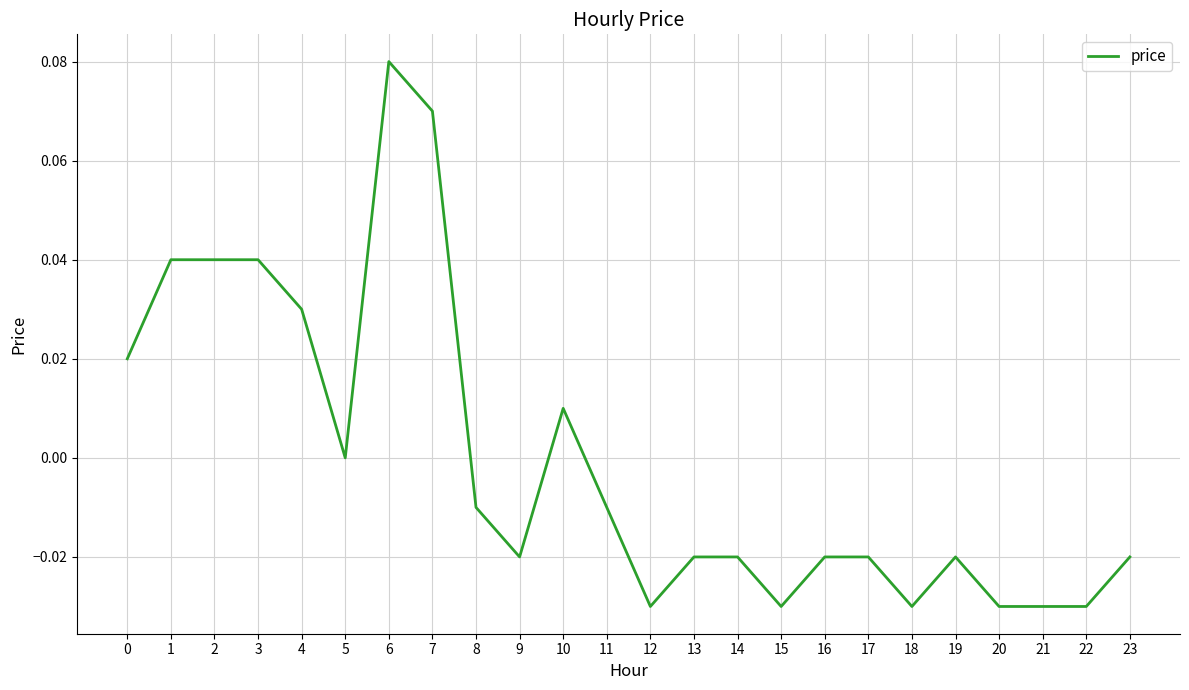

What is the change in value from 1 to 15?

-0.1